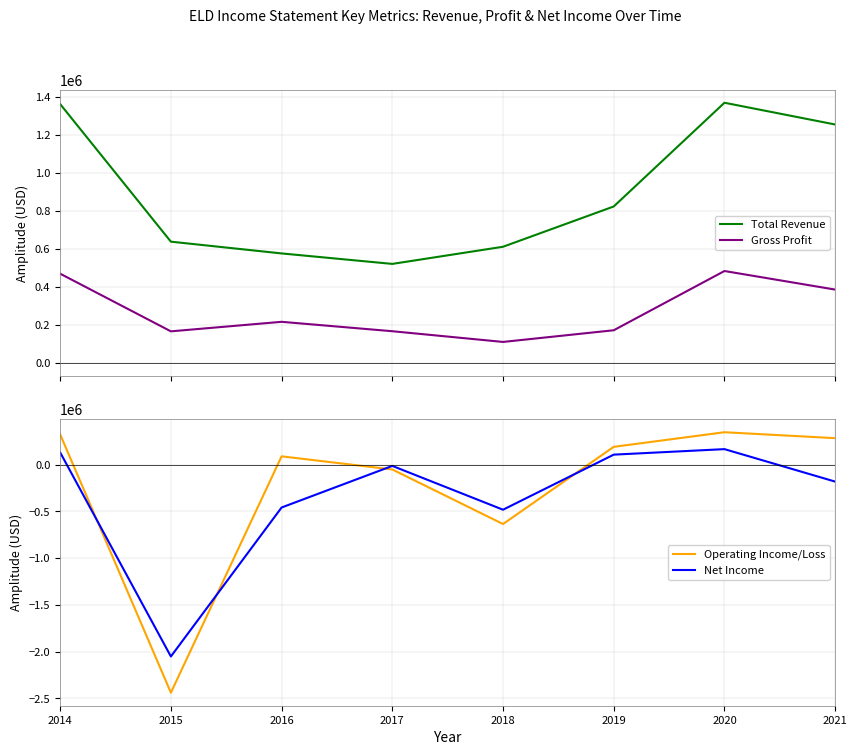

Which series has the largest total across all categories?

Total Revenue